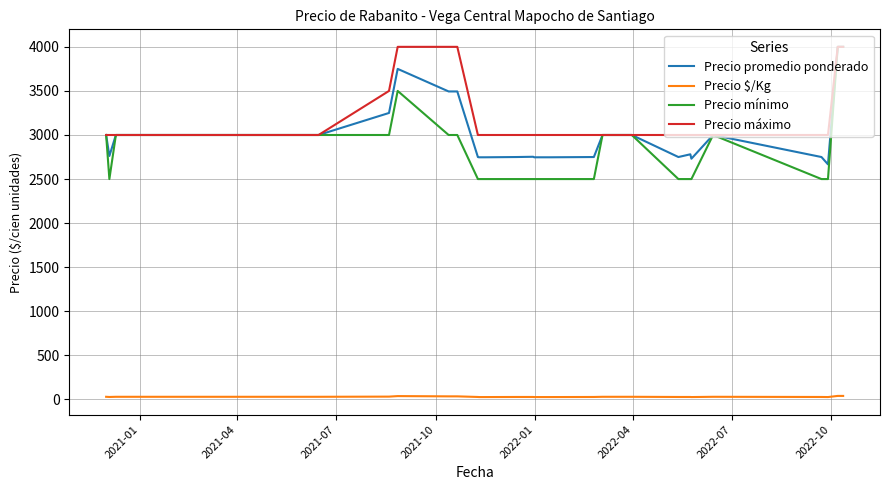

True or false: Precio promedio ponderado and Precio $/Kg cross at least once.

False